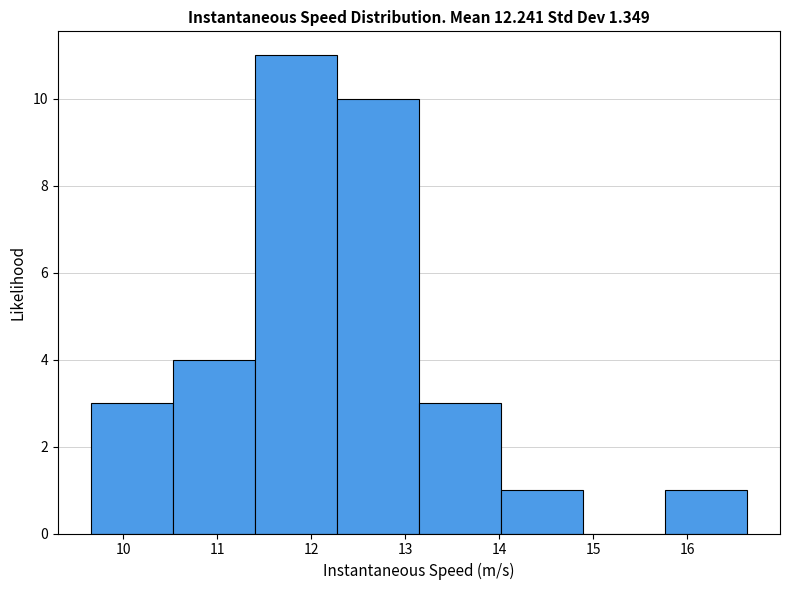

Which range on the x-axis has the tallest bar?

11.4 to 12.3